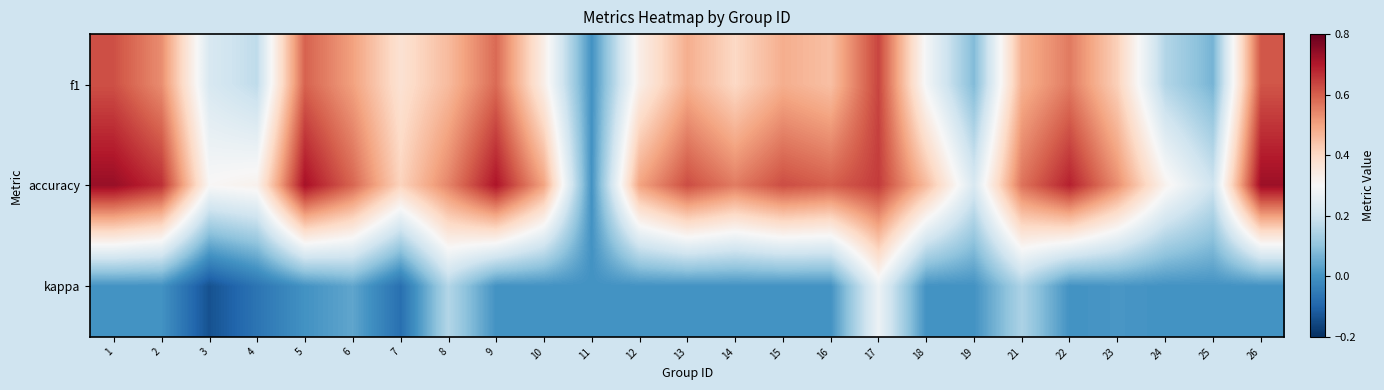

List the labels in order of accuracy value, largest first.

1, 26, 5, 9, 22, 2, 17, 13, 15, 16, 6, 21, 14, 8, 23, 10, 12, 18, 7, 4, 24, 3, 19, 25, 11